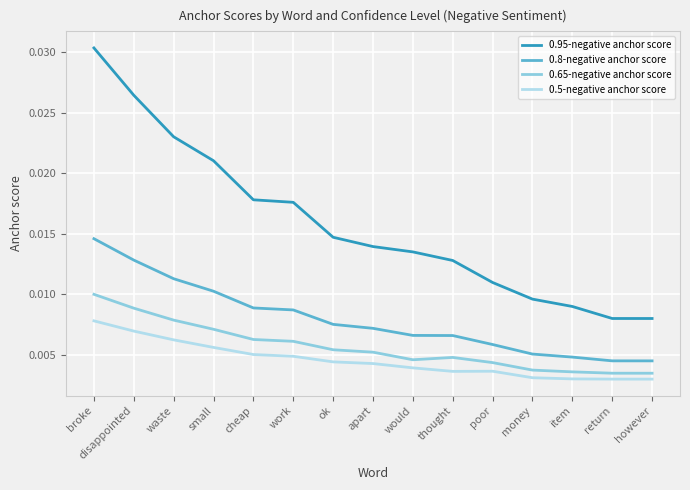

Which label corresponds to the largest value in the chart?

broke